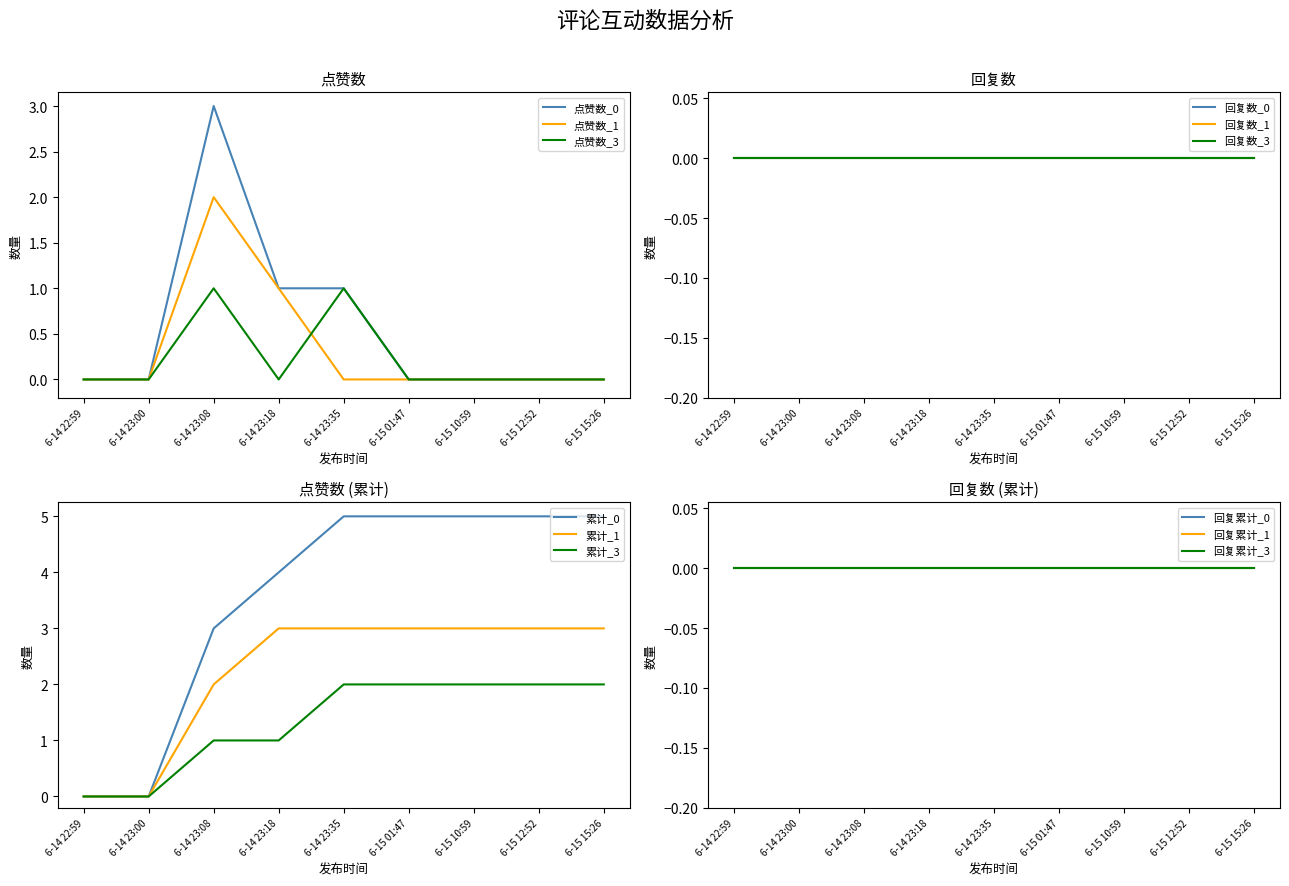

Which category has the highest value in the 点赞数_1 series?

6-14 23:08